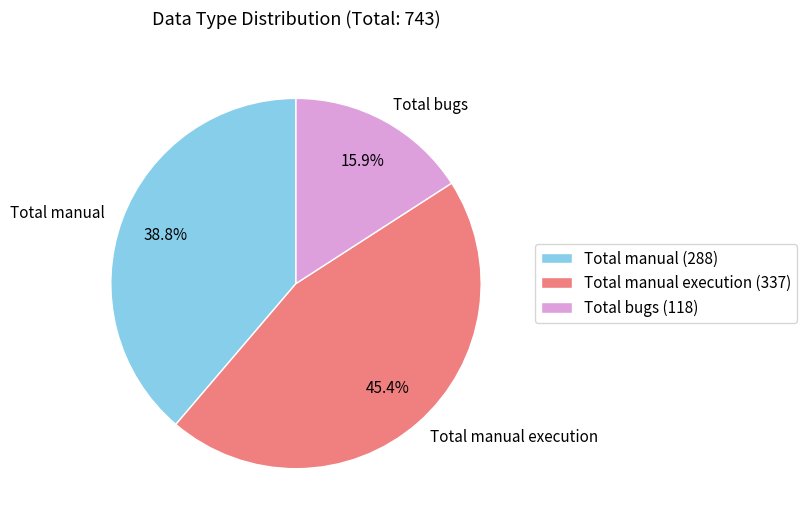

Is Total manual the majority of the pie?

No